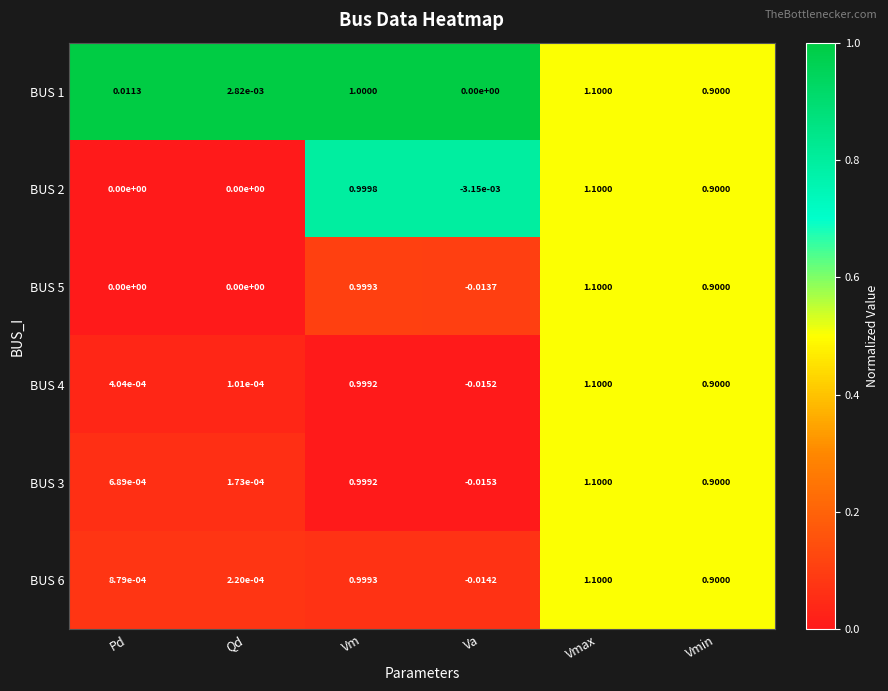

Where is BUS 3 nearest to the value 0?

Qd